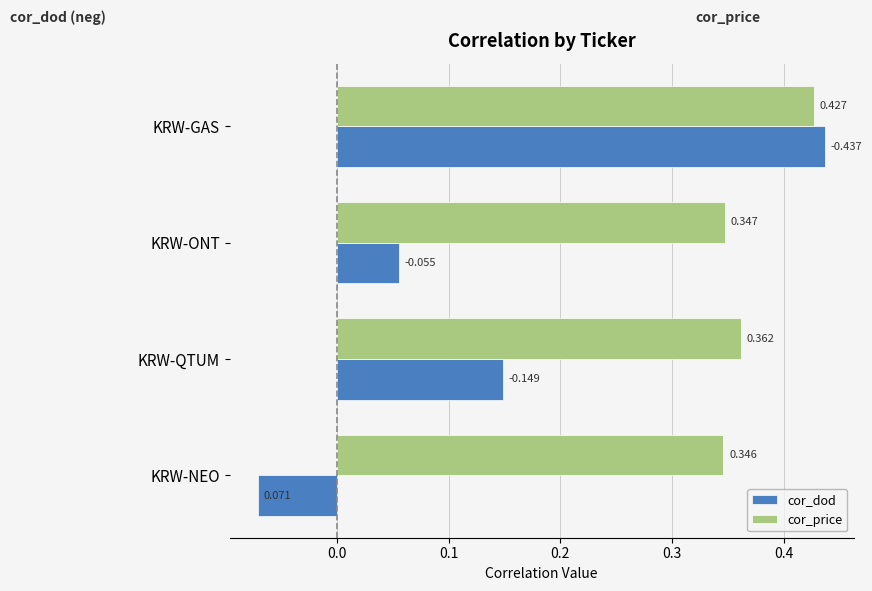

How many values in cor_dod are below zero?

1